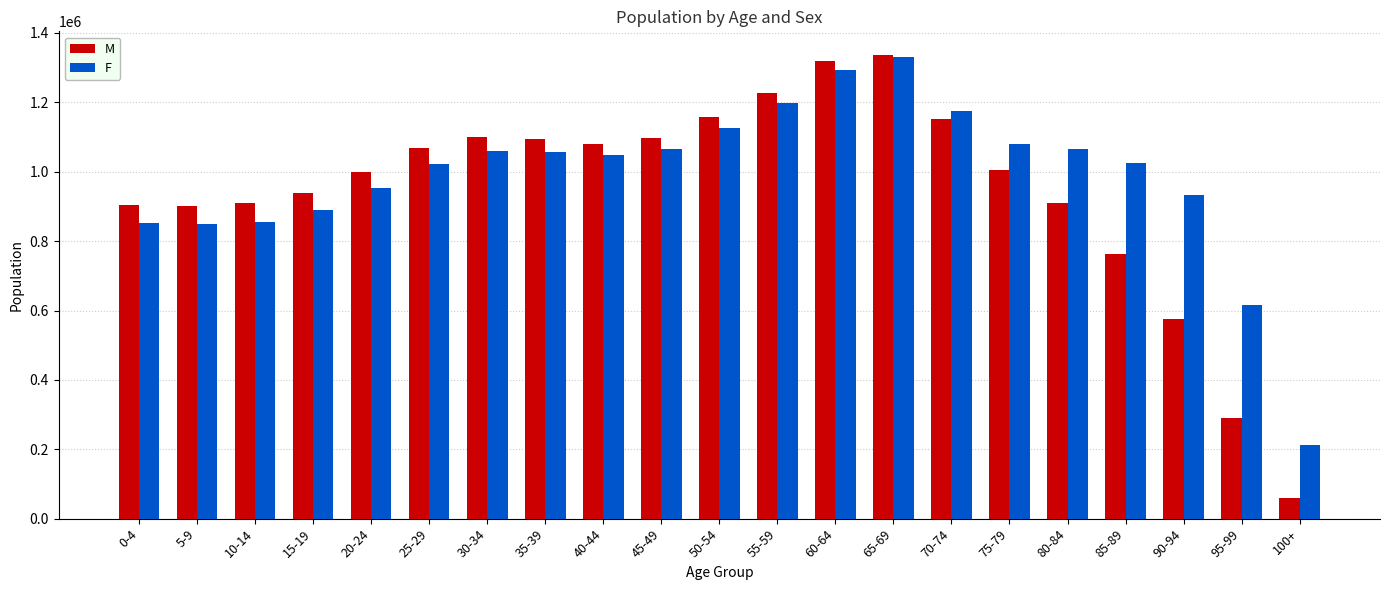

True or false: M has a value of 448798 at 85-89.

False